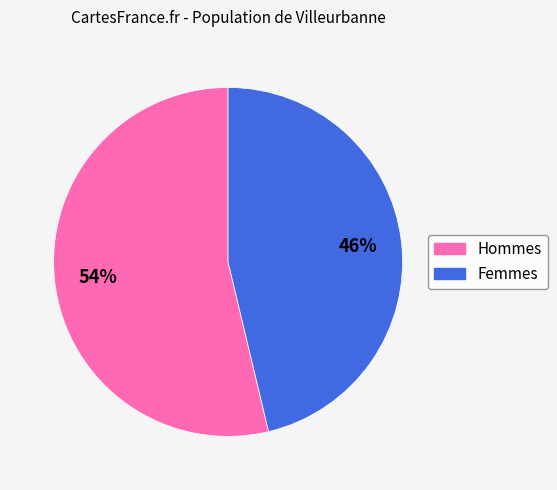

Count the number of slices in the pie.

2